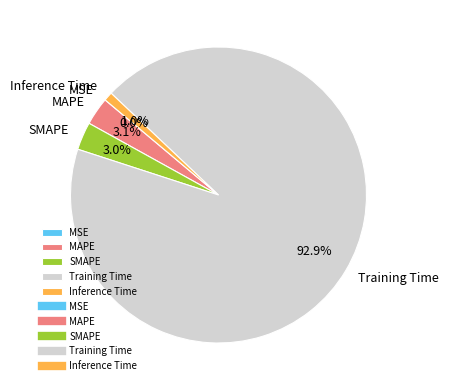

What percentage is NOT represented by Inference Time?

99.0%